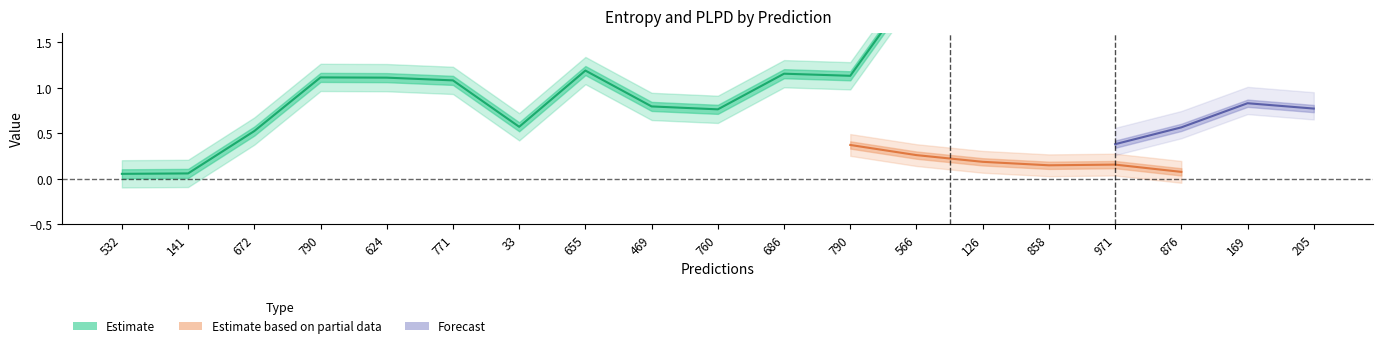

At how many categories does at least one series exceed 0?

19